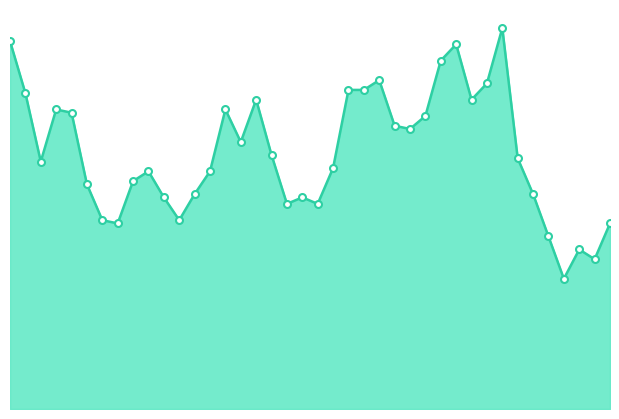

How many lines are shown in the chart?

1